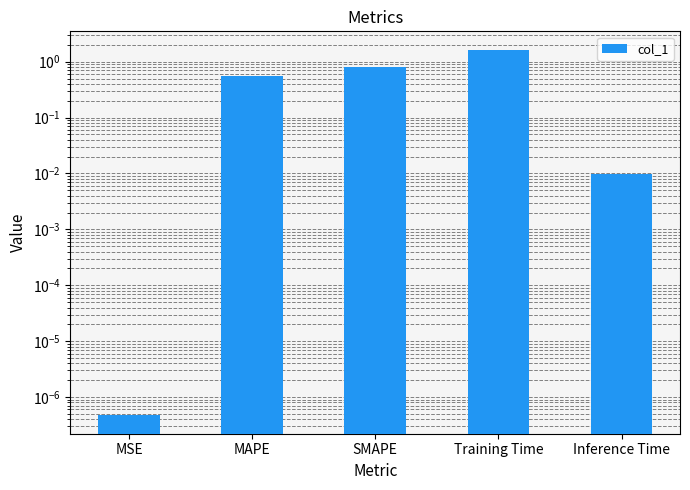

Reading left to right, extract all data points from this chart.

MSE=0.0	MAPE=0.6	SMAPE=0.8	Training Time=1.6	Inference Time=0.0